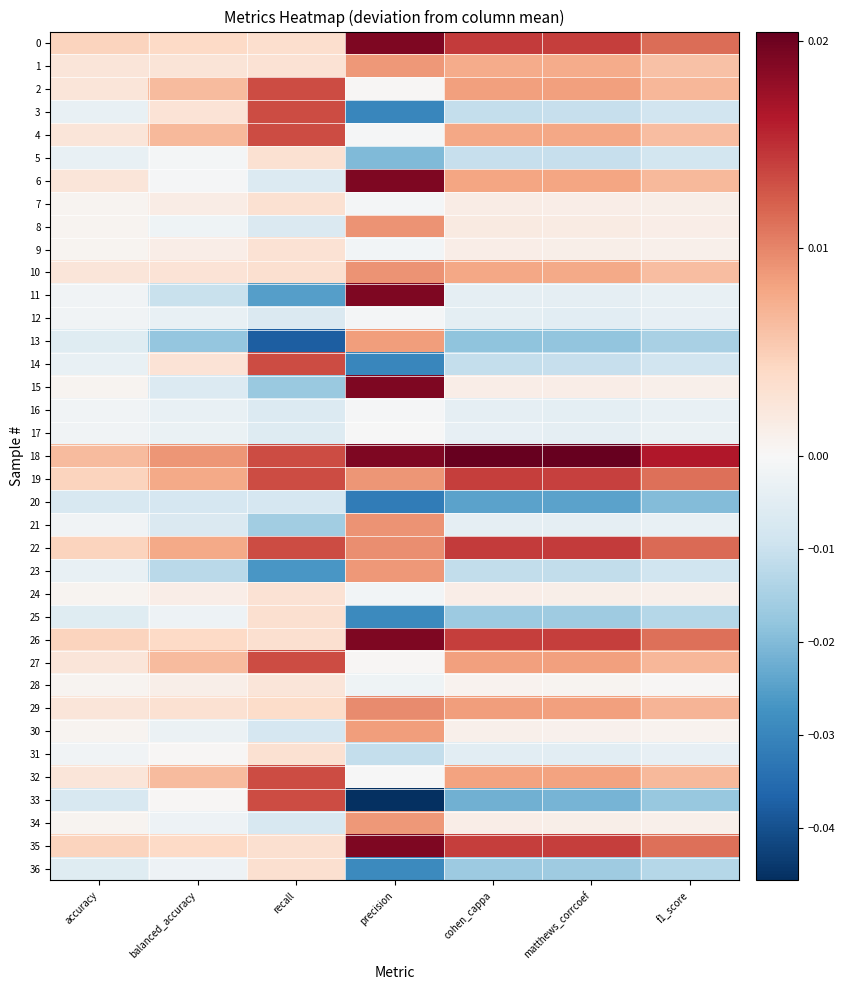

Which series has the largest total across all categories?

18